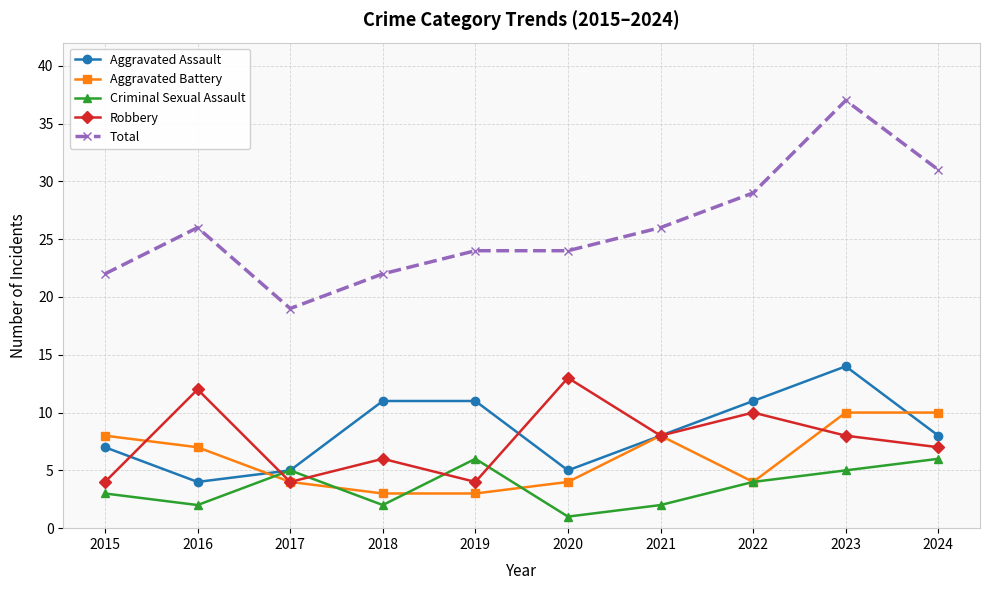

What is the difference between the second highest and second lowest values in the Aggravated Assault series?

6